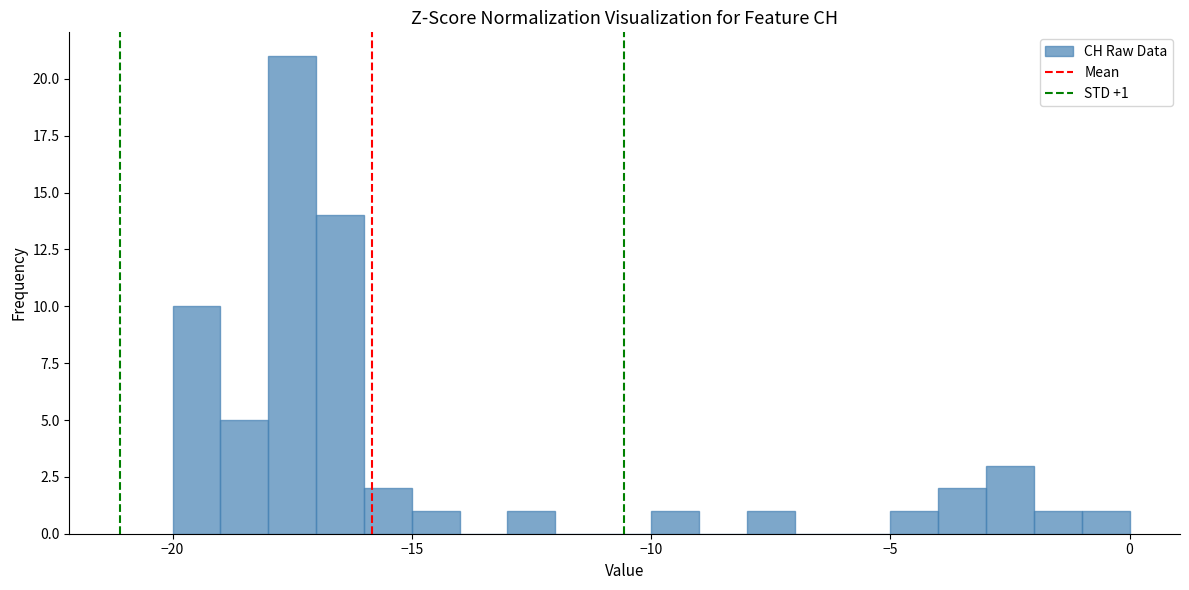

Around what value on the x-axis is the tallest bar? Give the approximate position of its centre, as read against the axis.

-17.5